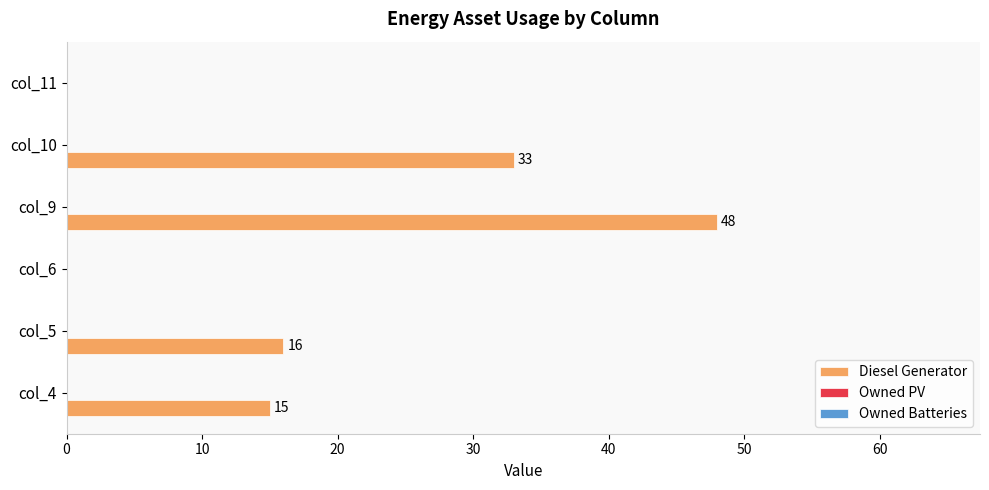

What is the sum of the values at col_9 and col_4?

63